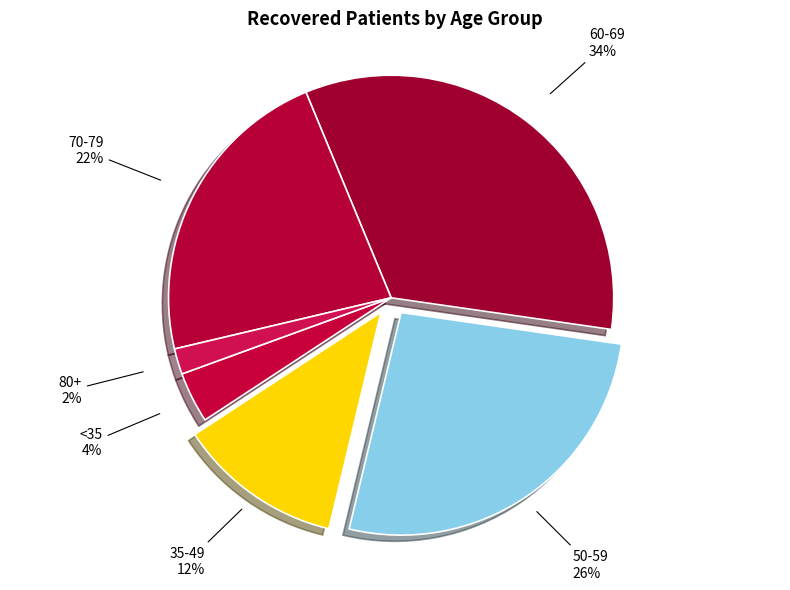

True or false: 50-59 accounts for 41% of the total.

False